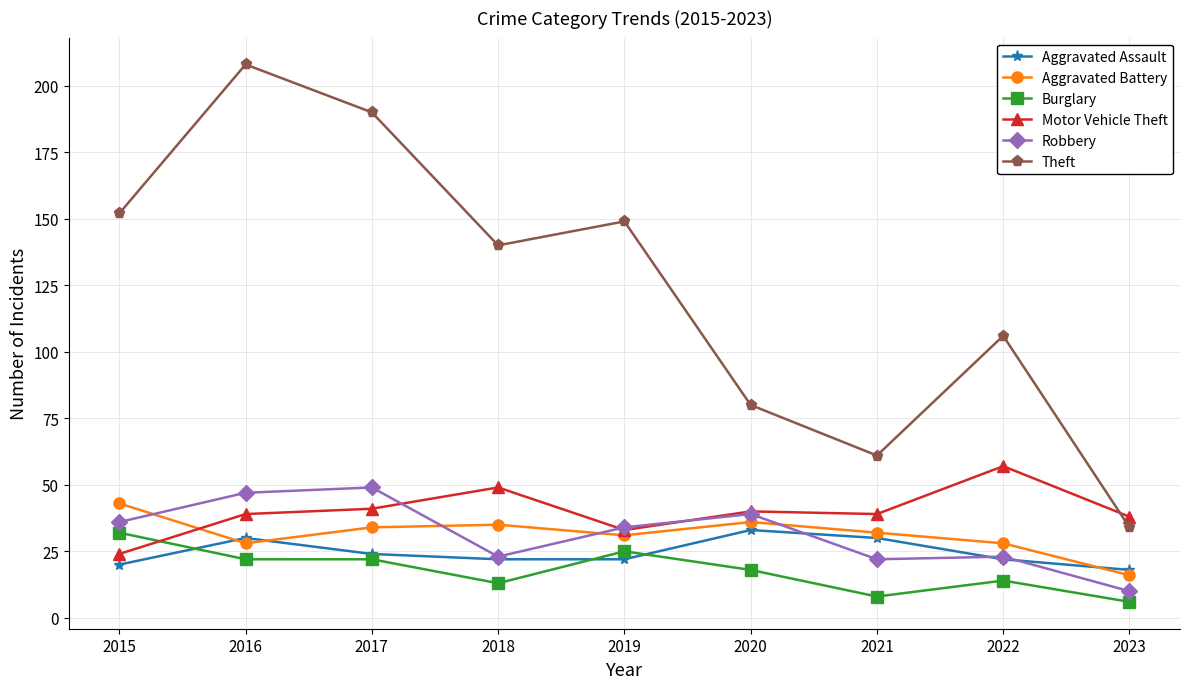

Does the chart display data point markers on the line(s)?

Yes